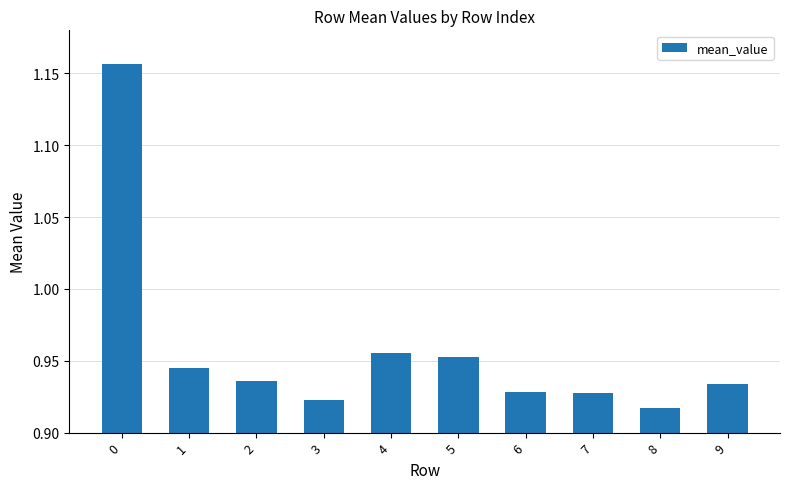

What is the difference between the maximum and minimum values?

0.2